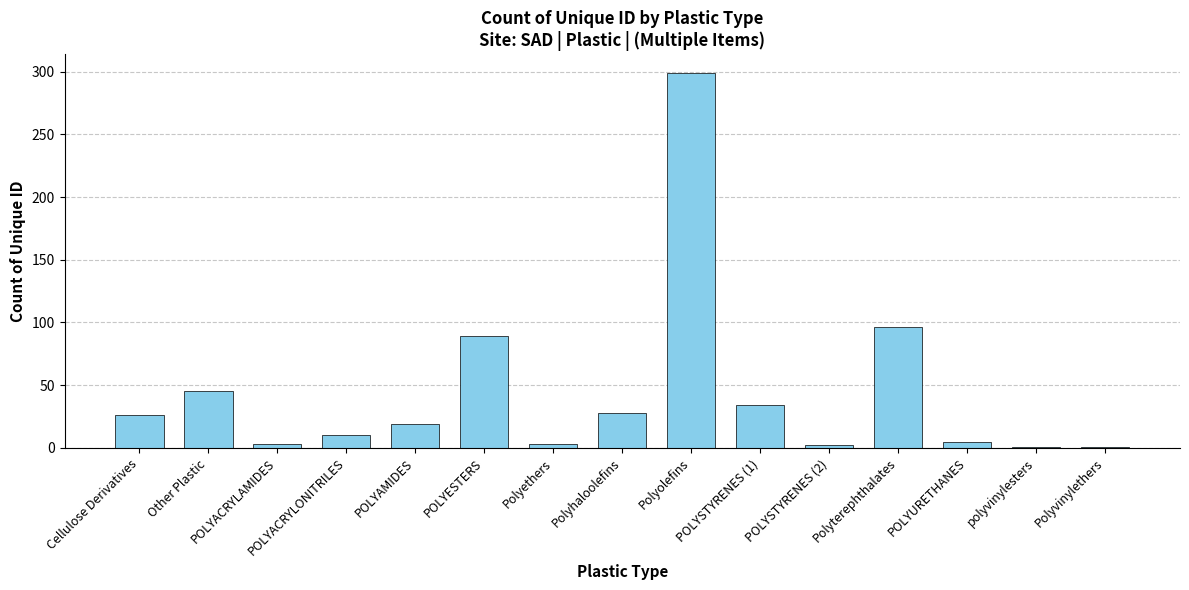

What is the sum of all values?

661